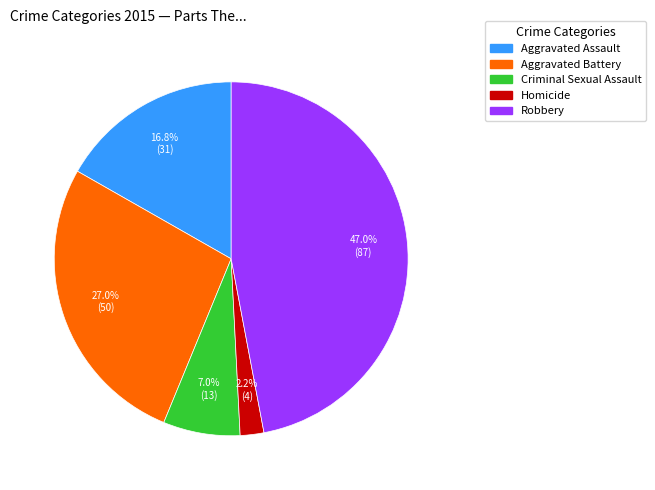

Which category has the smallest portion of the pie?

Homicide